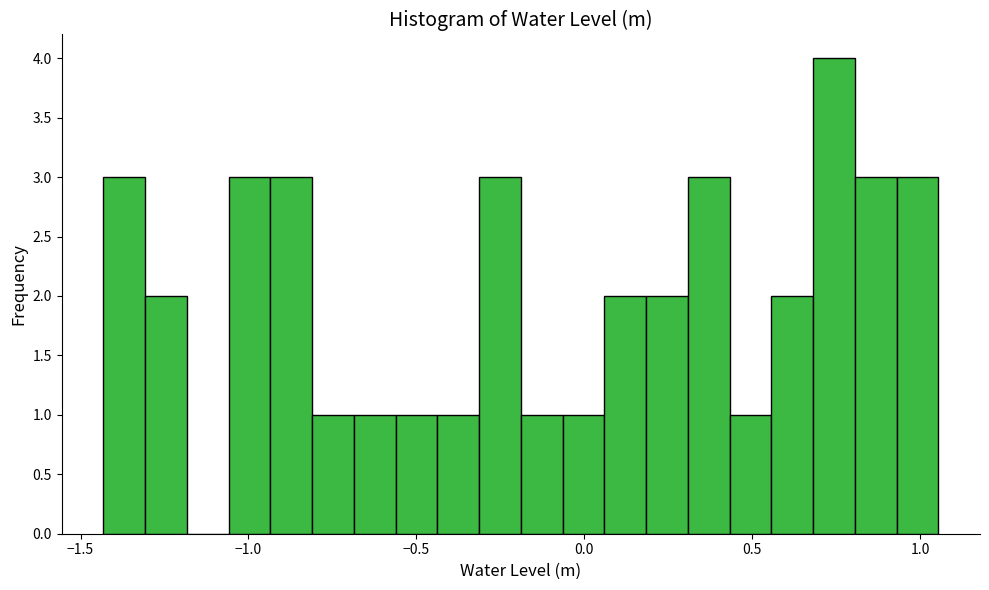

Read against the x-axis, roughly where is the centre of the tallest bar?

0.75